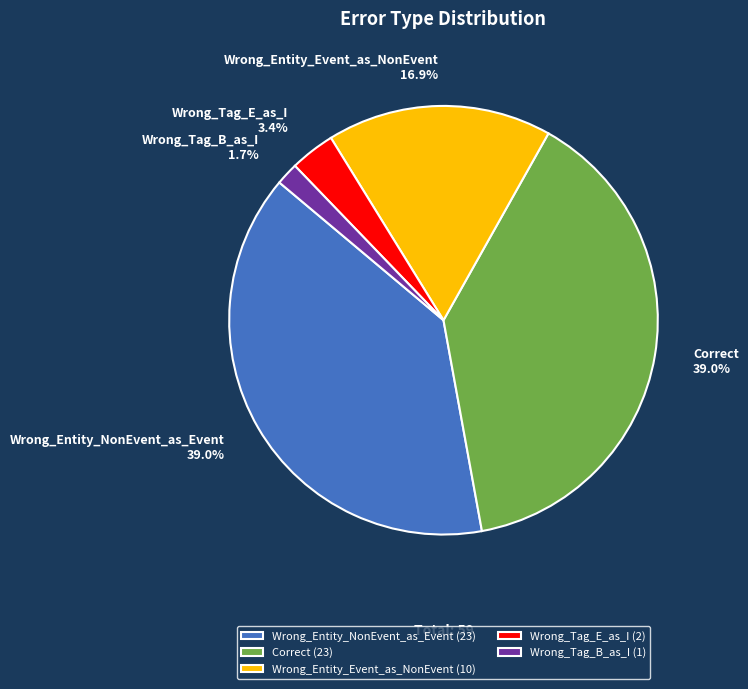

Does Correct represent more than half of the total?

No